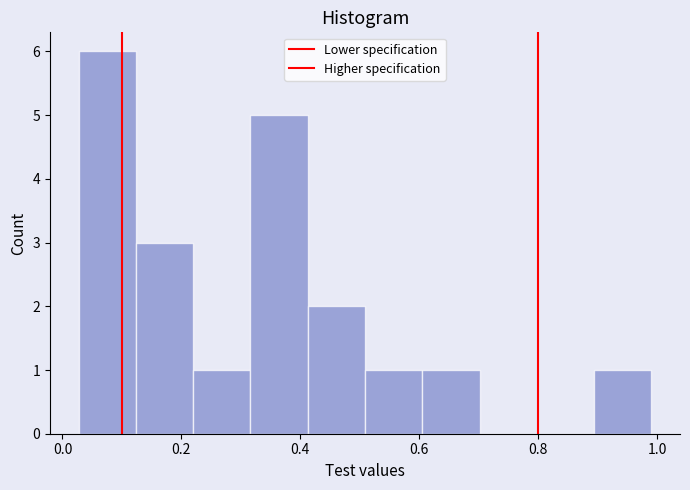

Over which range of the x-axis is the bar tallest?

0.02 to 0.12